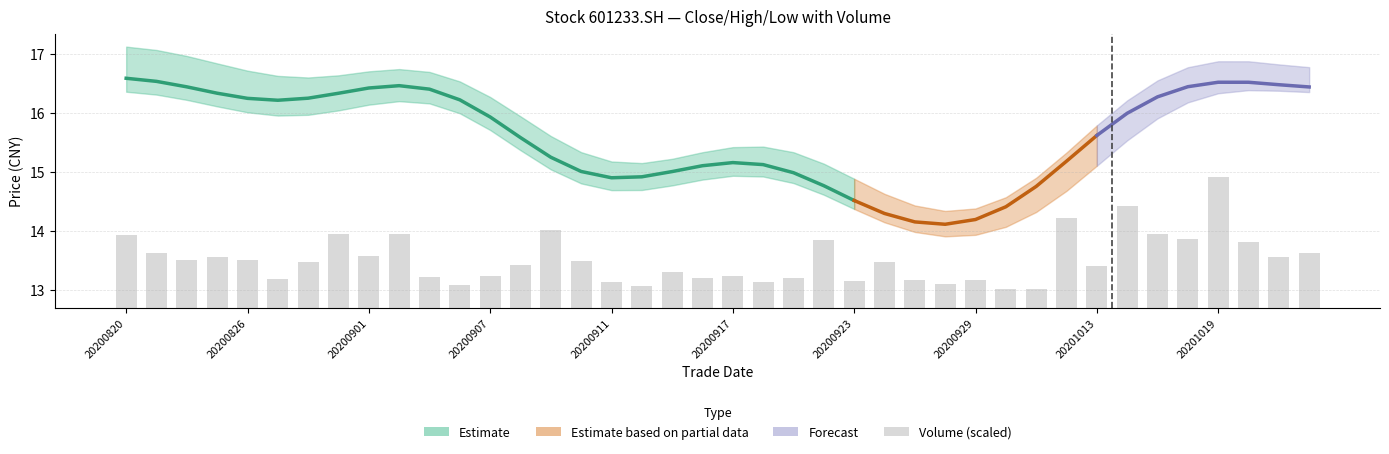

Reading left to right, extract all data points from this chart.

1.2	0.9	0.8	0.9	0.8	0.5	0.8	1.2	0.9	1.2	0.5	0.4	0.5	0.7	1.3	0.8	0.4	0.4	0.6	0.5	0.5	0.4	0.5	1.2	0.4	0.8	0.5	0.4	0.5	0.3	0.3	1.5	0.7	1.7	1.3	1.2	2.2	1.1	0.9	0.9